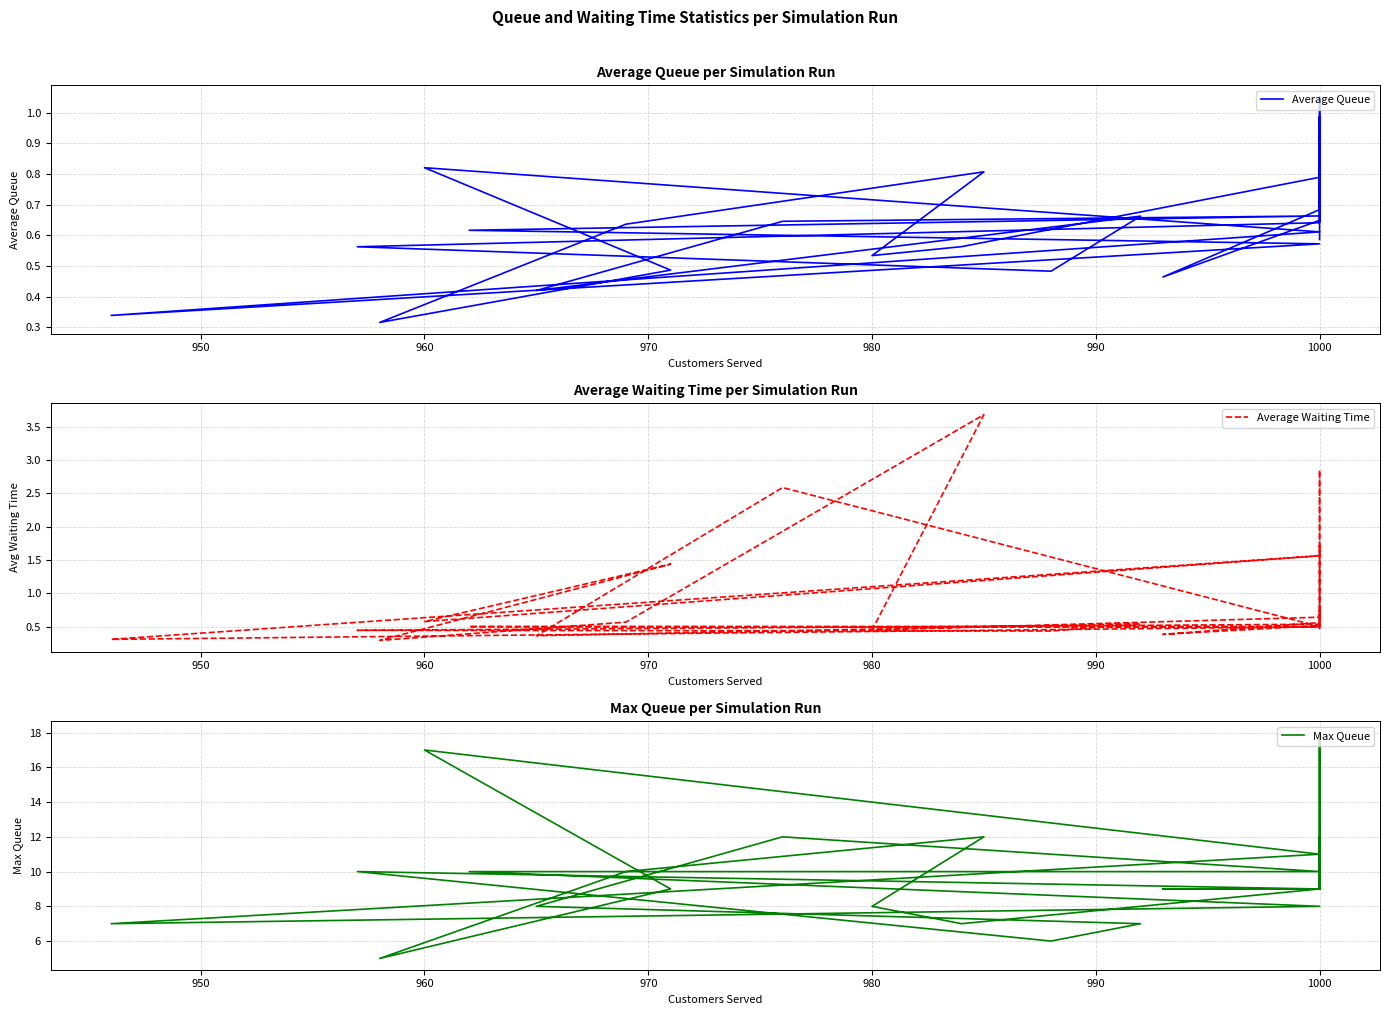

What is the approximate value of Max Queue at 1000?

9.0